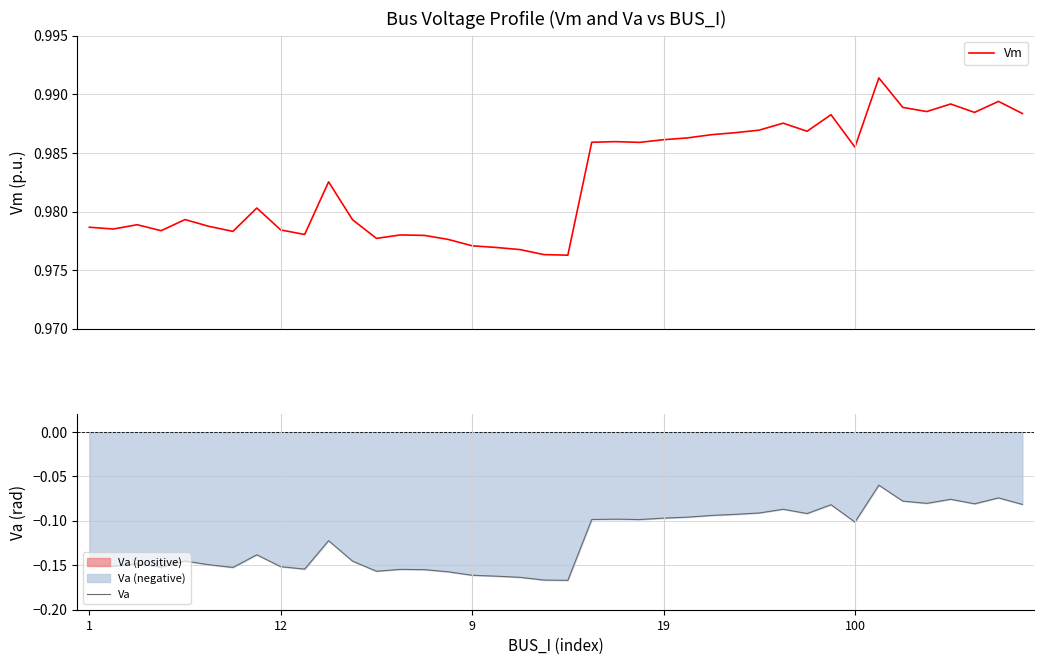

True or false: Va and Vm intersect in this chart.

False